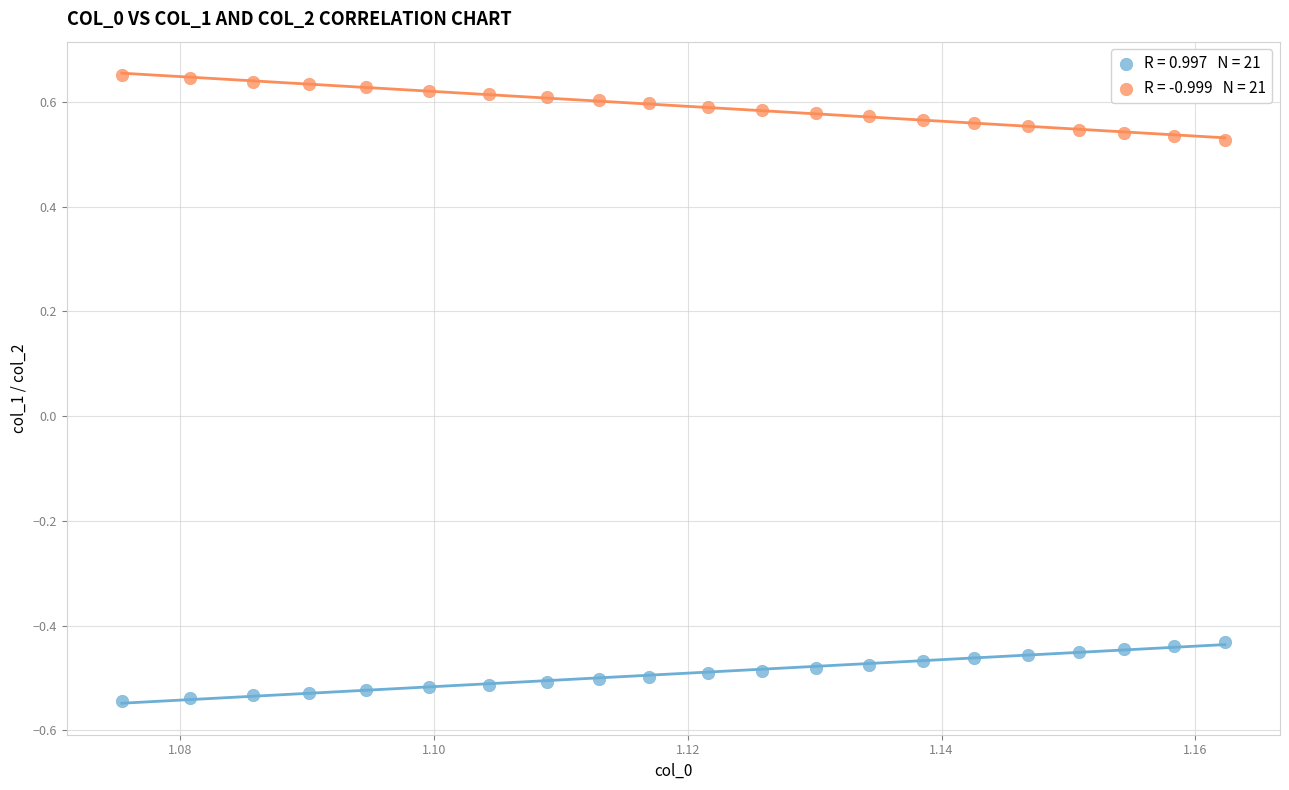

Across all data points, what is the range of Y values (max minus min)?

1.2